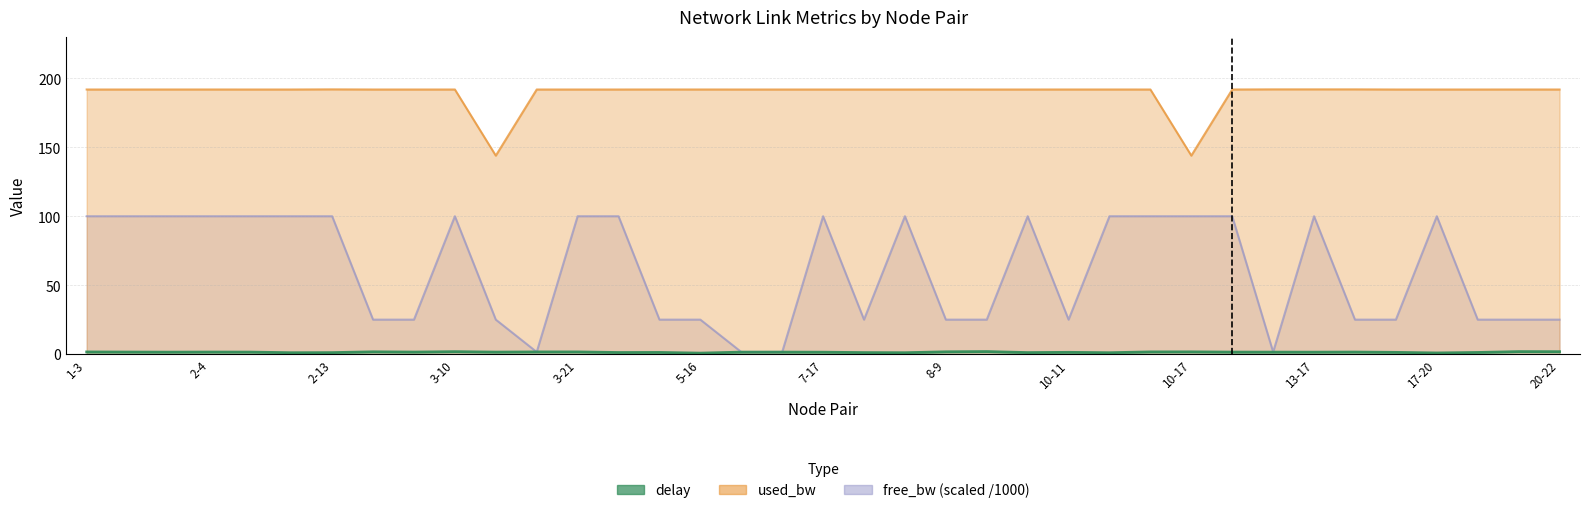

Reading right to left, list all the values displayed in this chart.

delay: 20-22=1.8	18-21=1.8	17-23=1.2	17-20=0.9	15-20=1.3	13-19=1.5	13-17=1.4	13-14=1.4	12-22=1.5	10-17=1.6	10-16=1.6	10-12=1.0	10-11=1.3	9-16=1.1	9-15=1.8	8-9=1.7	7-21=1.0	7-19=1.1	7-17=1.4	6-19=1.5	6-7=1.4	5-16=0.7	5-8=1.2	4-16=1.2	3-21=1.6	3-14=1.6	3-11=1.5	3-10=1.8	2-23=1.5	2-18=1.7	2-13=1.1	2-12=1.0	2-7=1.5	2-4=1.5	1-16=1.4	1-7=1.5	1-3=1.6
used_bw: 20-22=191.9	18-21=191.9	17-23=191.9	17-20=191.9	15-20=191.9	13-19=192.0	13-17=192.0	13-14=192.0	12-22=191.9	10-17=144.0	10-16=191.9	10-12=191.9	10-11=191.9	9-16=191.9	9-15=191.9	8-9=191.9	7-21=191.9	7-19=191.9	7-17=191.9	6-19=191.9	6-7=191.9	5-16=191.9	5-8=191.9	4-16=191.9	3-21=191.9	3-14=191.9	3-11=143.9	3-10=191.9	2-23=191.9	2-18=191.9	2-13=192.0	2-12=191.9	2-7=191.9	2-4=191.9	1-16=191.9	1-7=191.9	1-3=191.9
free_bw_scaled: 20-22=25.0	18-21=25.0	17-23=25.0	17-20=100.0	15-20=25.0	13-19=25.0	13-17=100.0	13-14=1.5	12-22=100.0	10-17=100.0	10-16=100.0	10-12=100.0	10-11=25.0	9-16=100.0	9-15=25.0	8-9=25.0	7-21=100.0	7-19=25.0	7-17=100.0	6-19=1.5	6-7=1.5	5-16=25.0	5-8=25.0	4-16=100.0	3-21=100.0	3-14=1.5	3-11=25.0	3-10=100.0	2-23=25.0	2-18=25.0	2-13=100.0	2-12=100.0	2-7=100.0	2-4=100.0	1-16=100.0	1-7=100.0	1-3=100.0